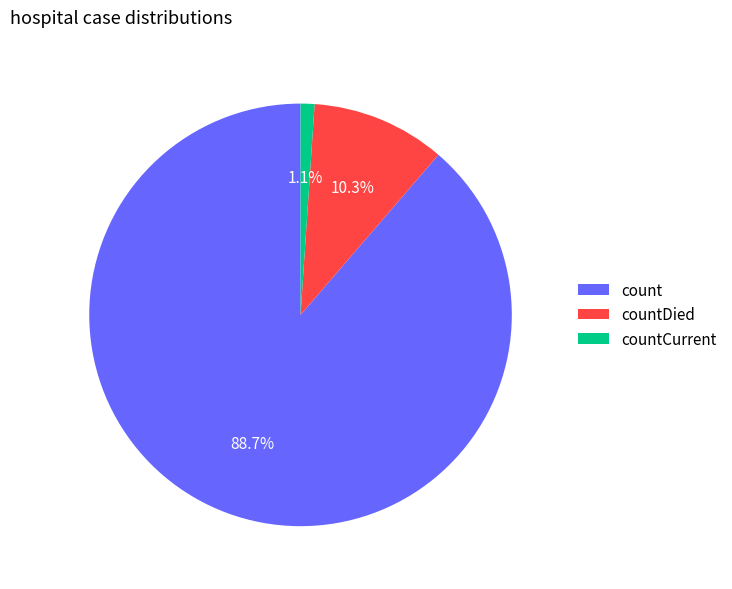

True or false: countDied accounts for 18% of the total.

False